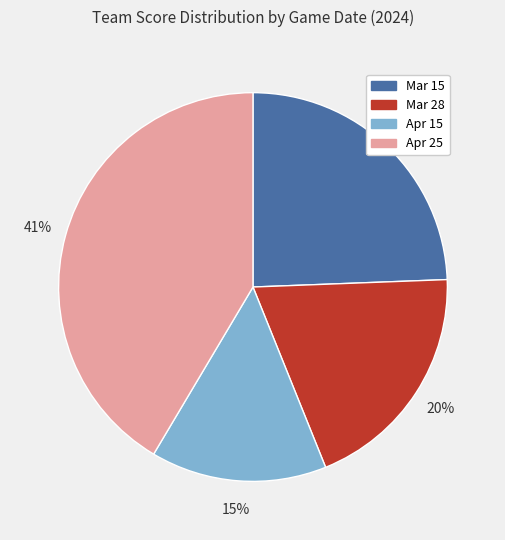

True or false: Apr 25 accounts for 36% of the total.

False